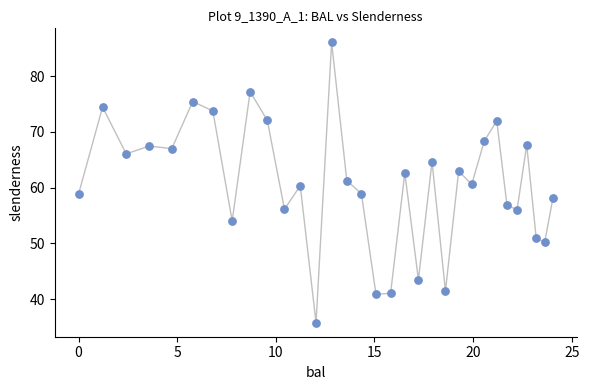

What is the range of X values (max minus min)?

24.1